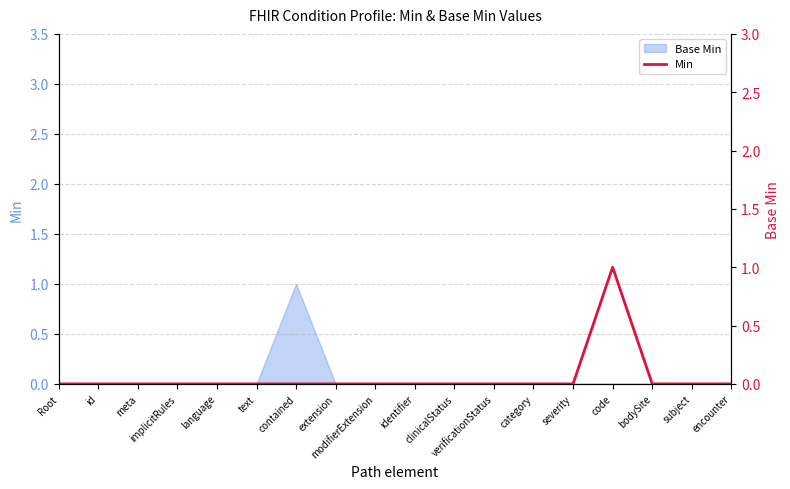

Where is the data nearest to the value 0?

Root